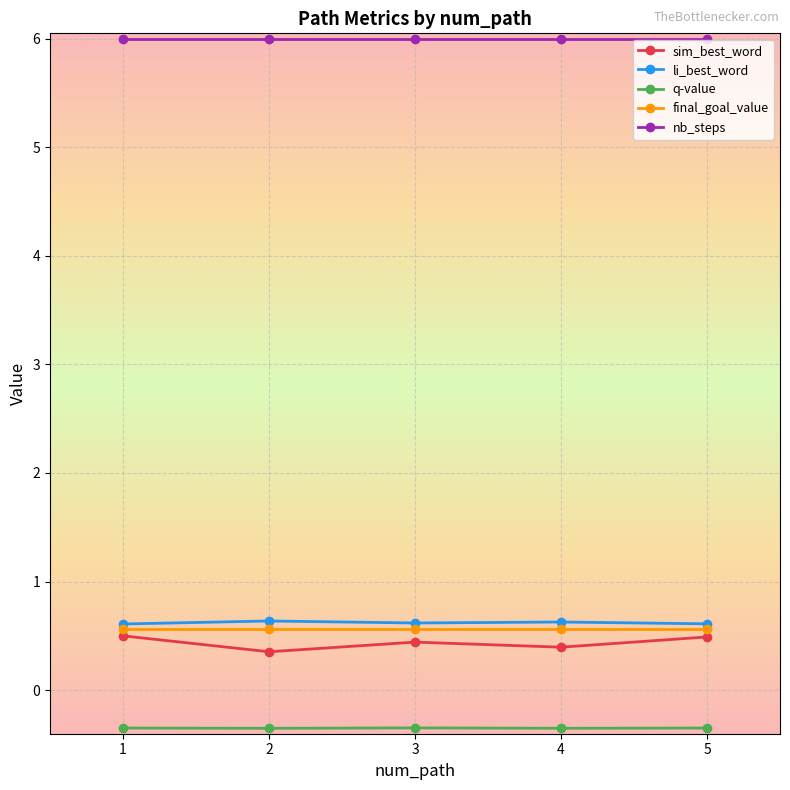

What is the maximum value for final_goal_value?

0.6